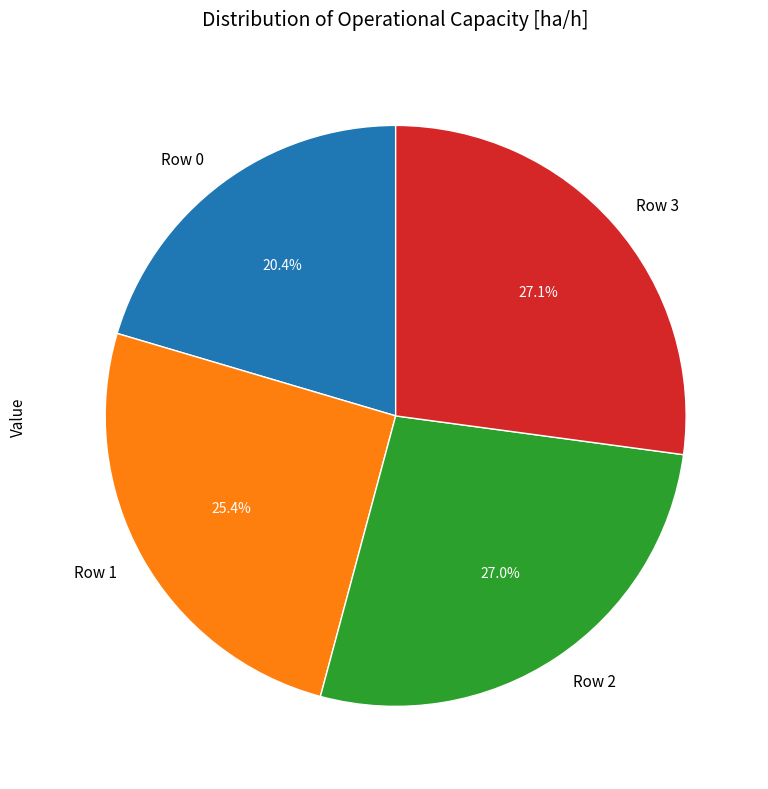

To the nearest percent, what is the average slice percentage?

25%